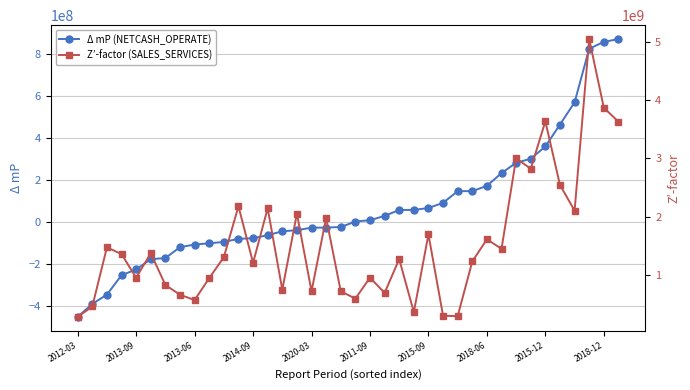

Which series has the widest spread of values?

Z’-factor (SALES_SERVICES)